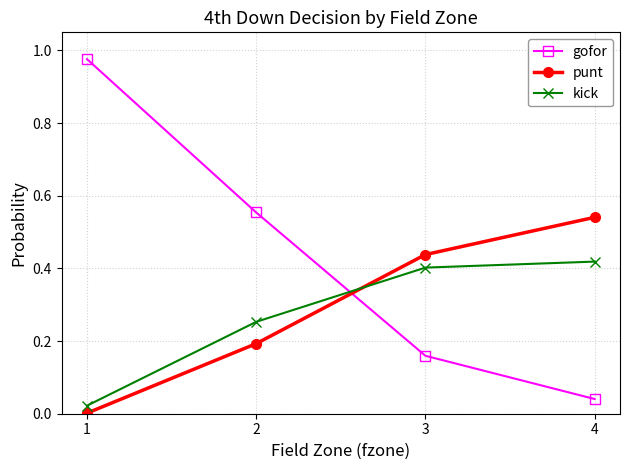

The value of gofor at 3 is 0.2. True or false?

True